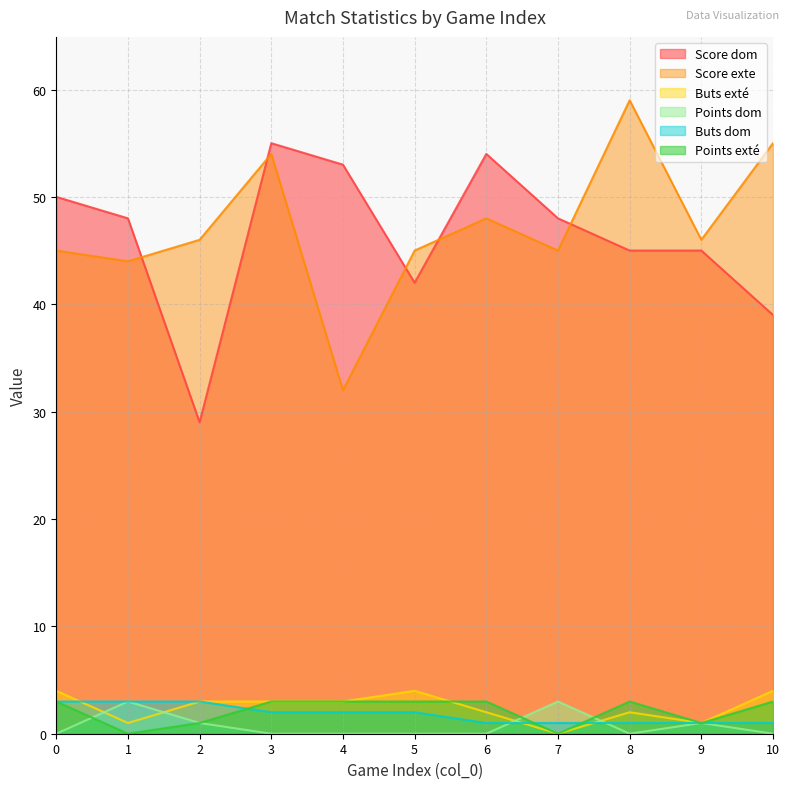

How many positive values does the Points exté series have?

9